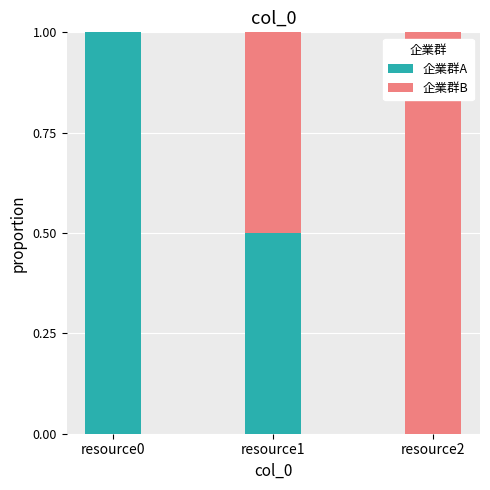

What is the maximum value for 企業群A?

1.0